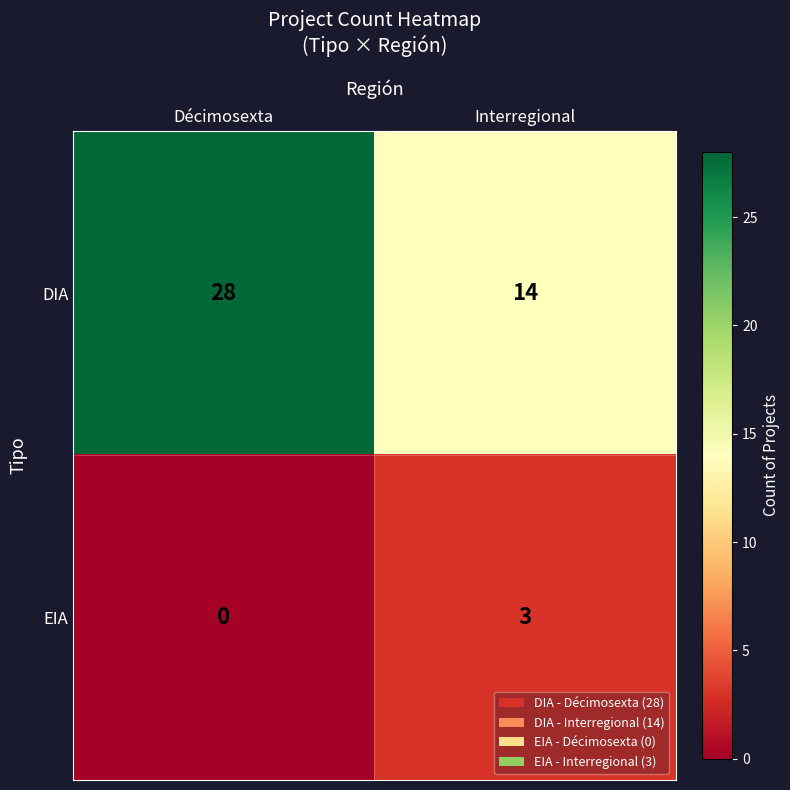

What is the approximate value of DIA at Interregional, to the nearest 10?

10